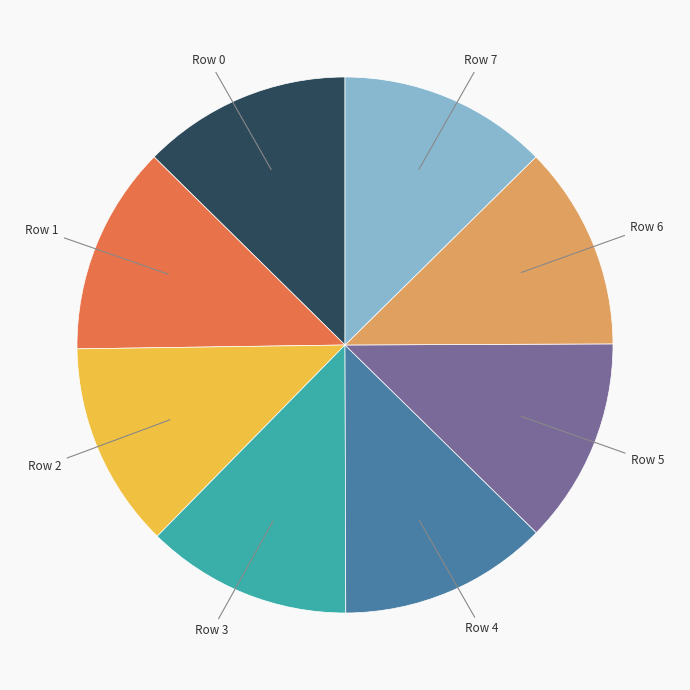

How many segments does this pie chart have?

8